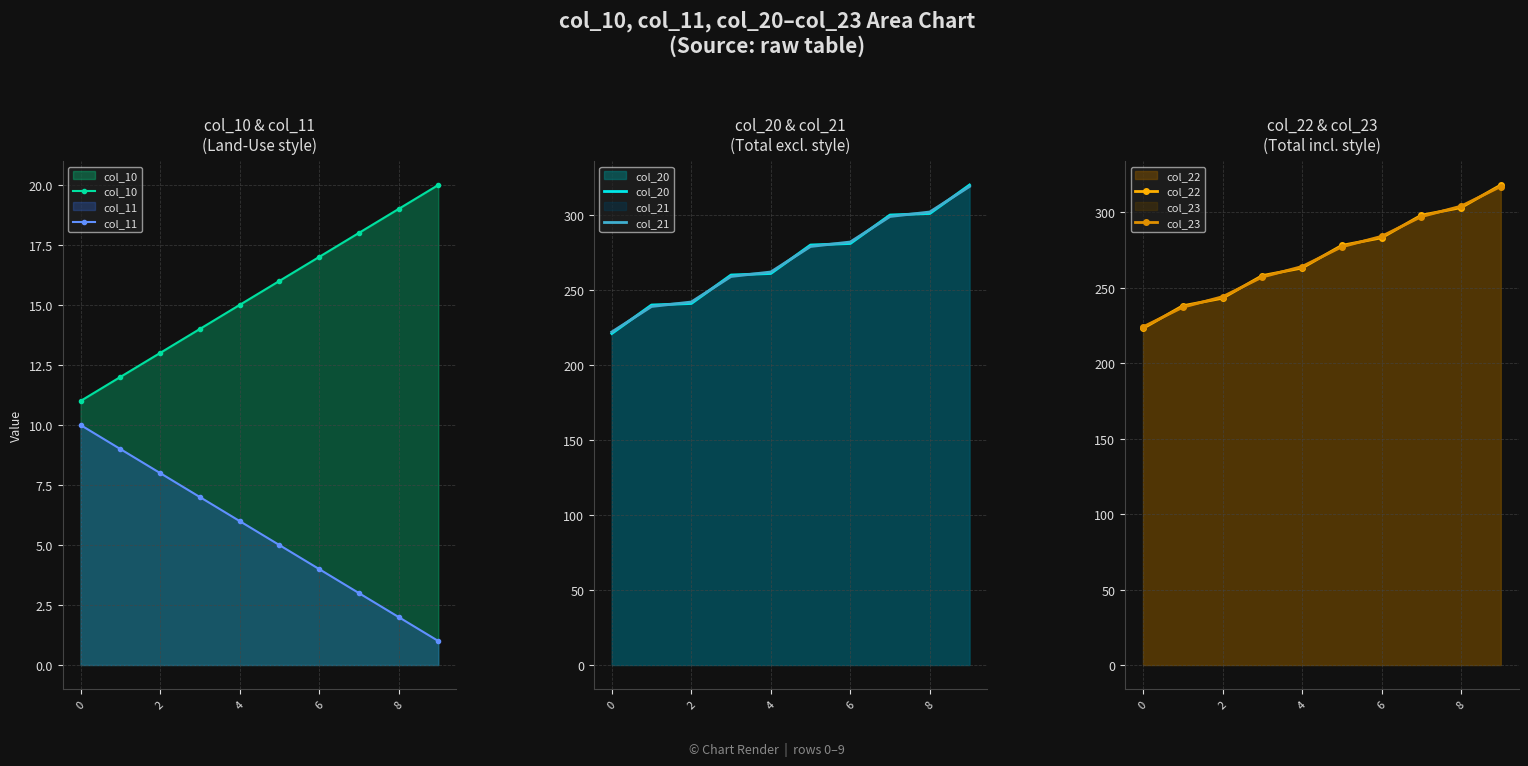

Which series ends up on top after the final intersection of col_20 and col_22?

col_20